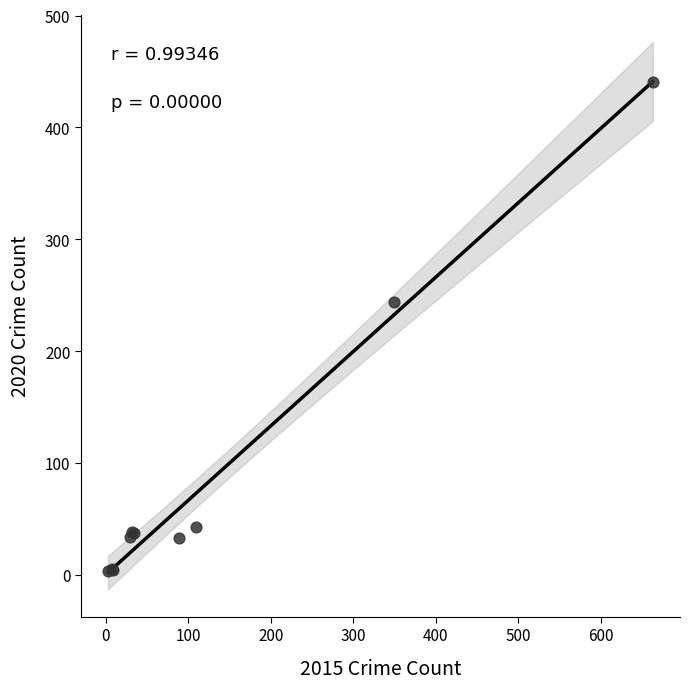

What Y value in the scatter plot is closest to 222?

244